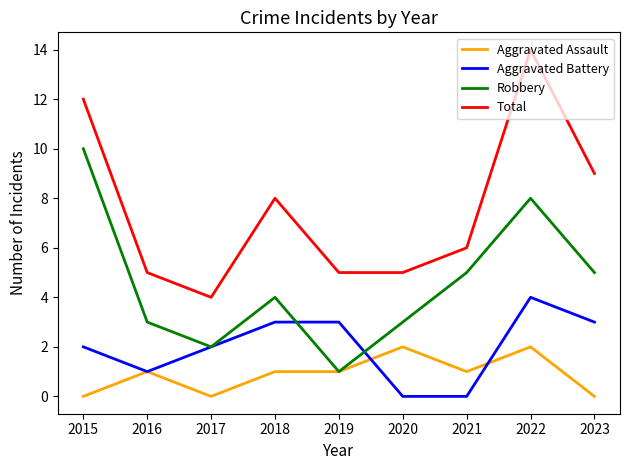

Rank the series at 2021 from lowest to highest value.

Aggravated Battery, Aggravated Assault, Robbery, Total